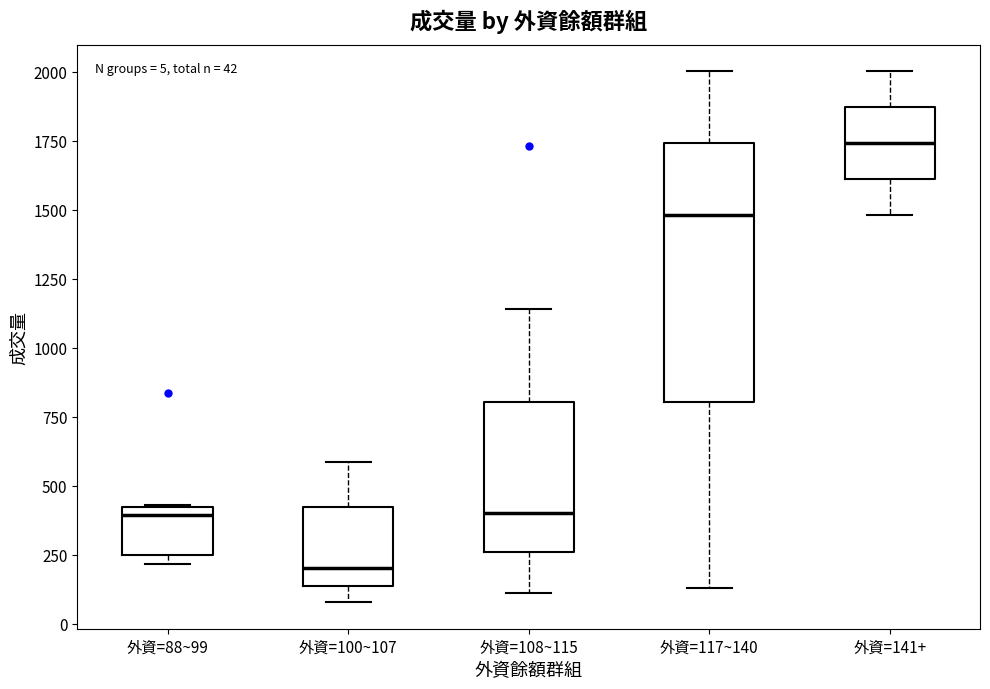

Comparing the boxes themselves (not the whiskers), which one is the tallest?

外資=117~140